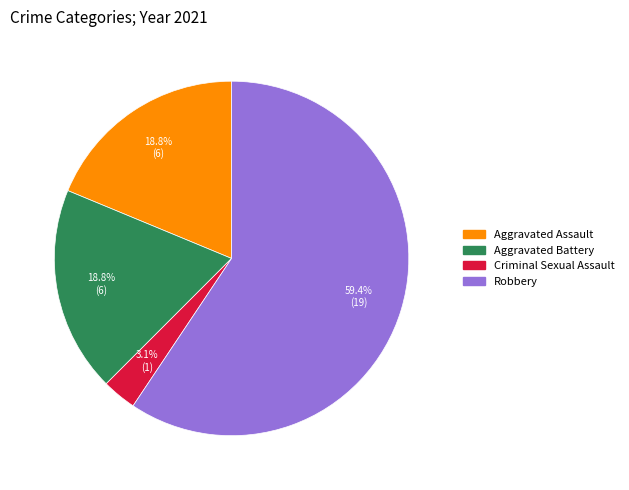

What percentage is the Criminal Sexual Assault slice, to the nearest percent?

3%